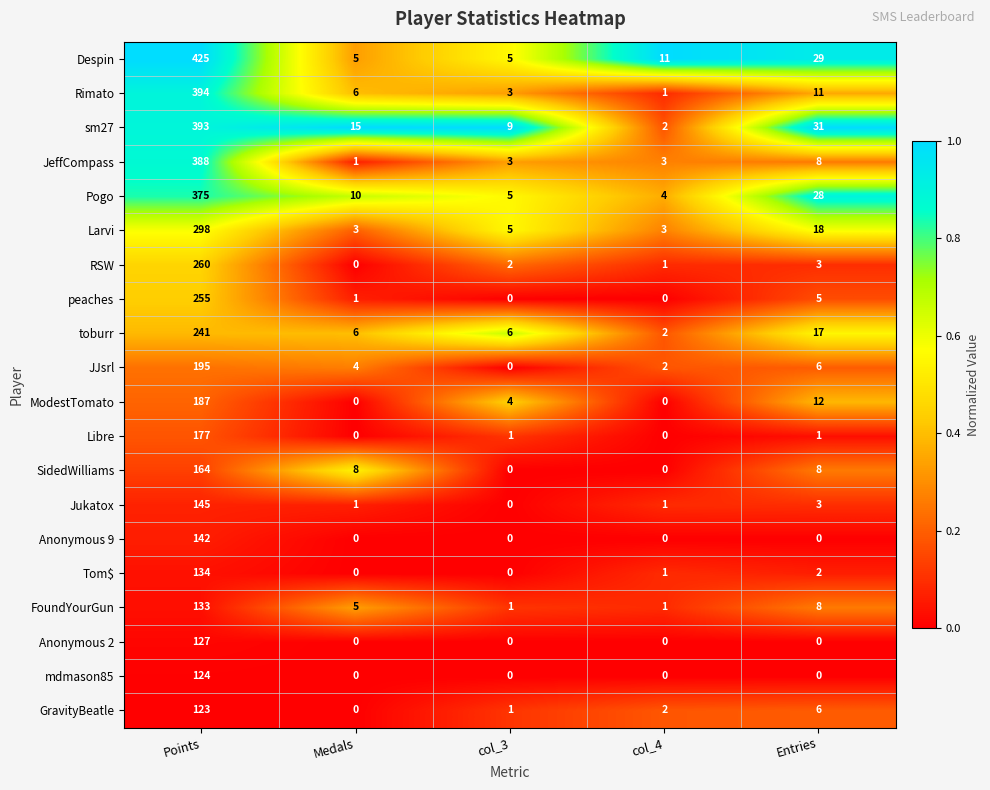

How many series are shown in this chart?

20